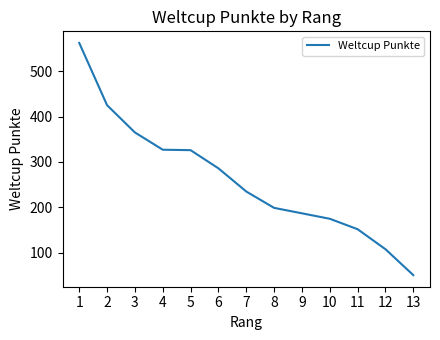

Where does the data first go above 235?

1